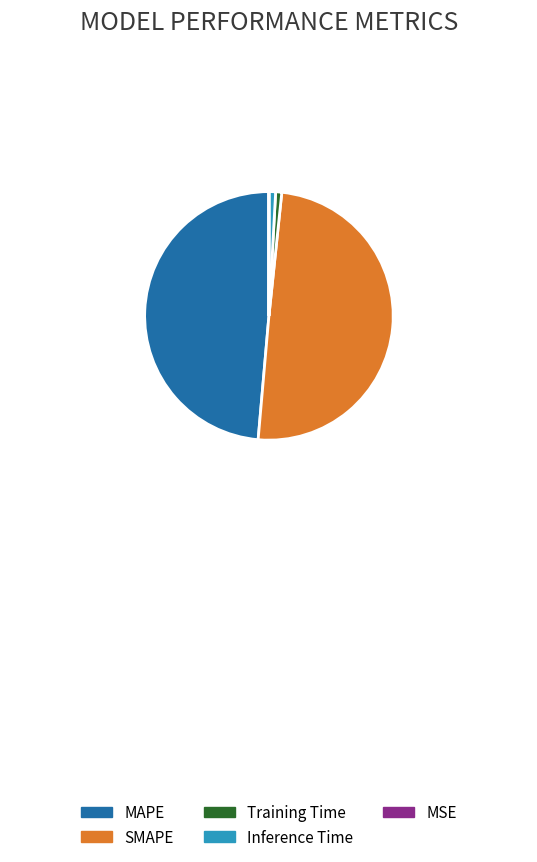

Is Training Time the majority of the pie?

No